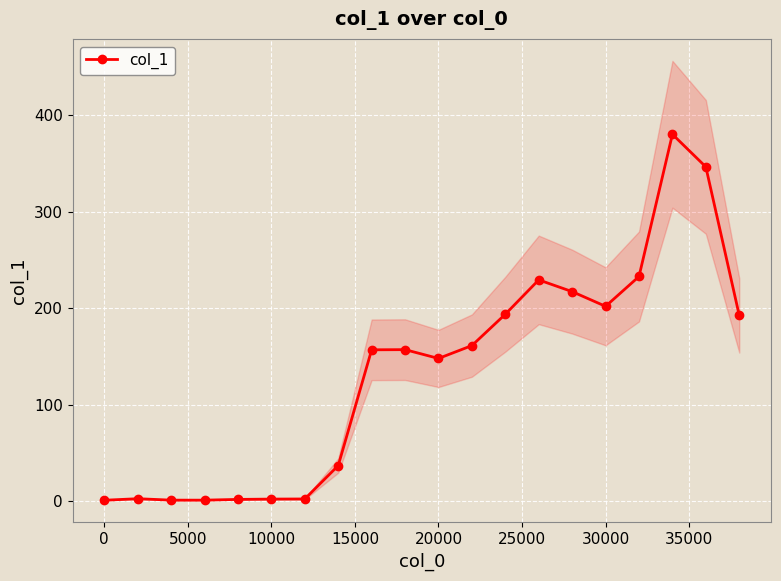

What is the greatest value displayed?

380.5